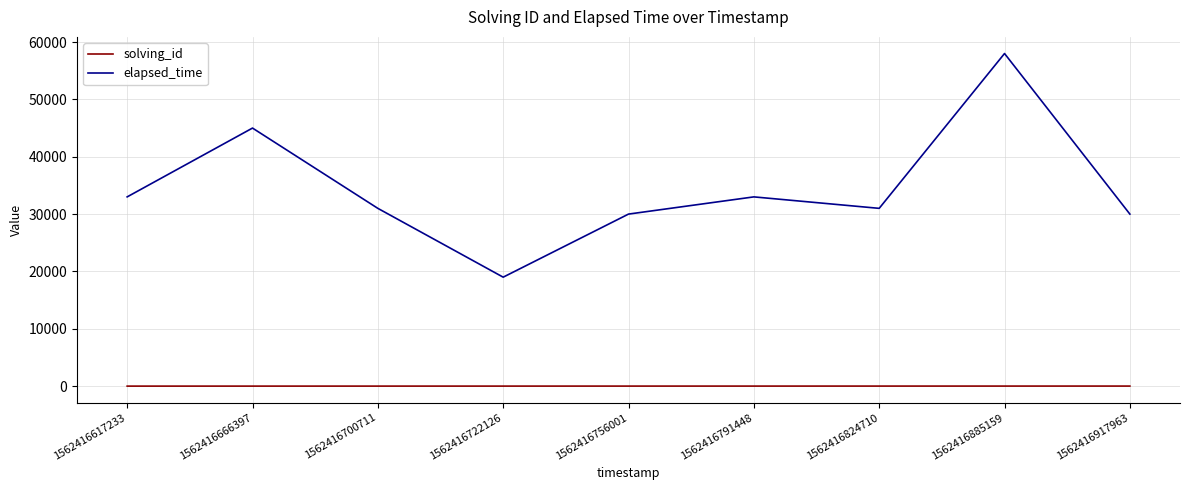

Rank the series by their maximum value, from highest to lowest.

elapsed_time, solving_id